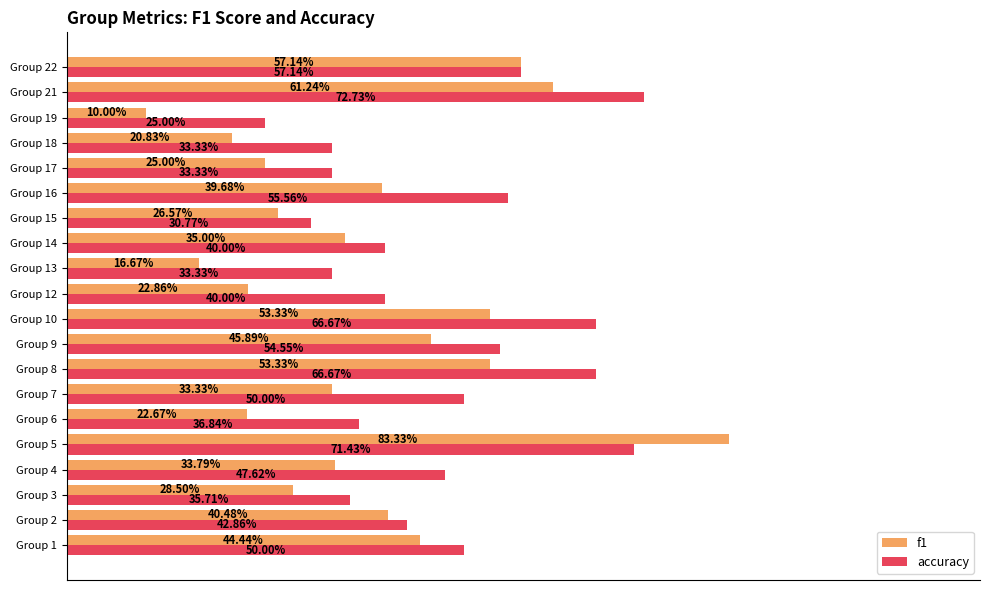

Are the bars horizontal?

Yes